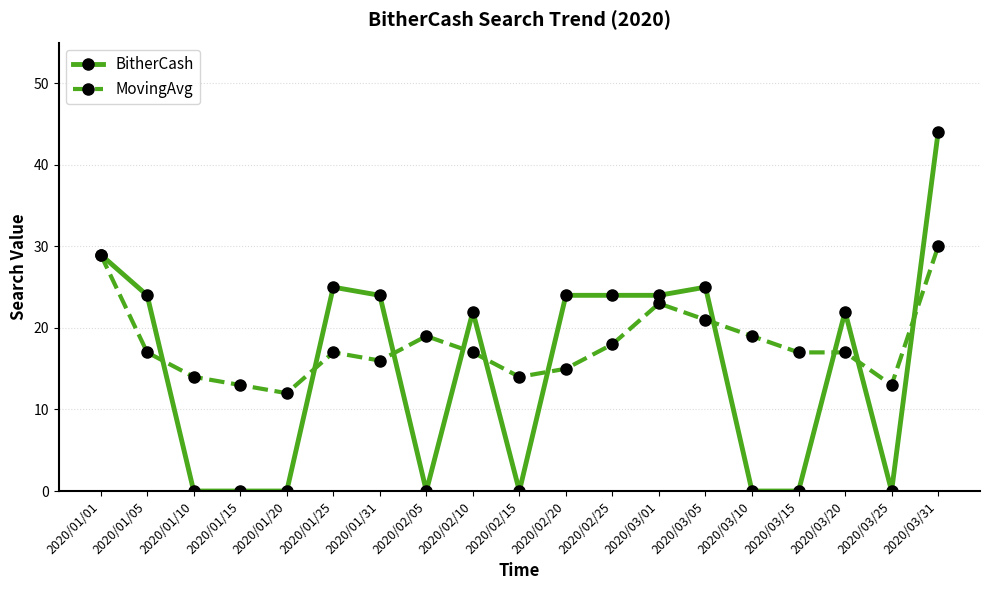

What is the difference between the maximum and minimum values in the MovingAvg series?

18